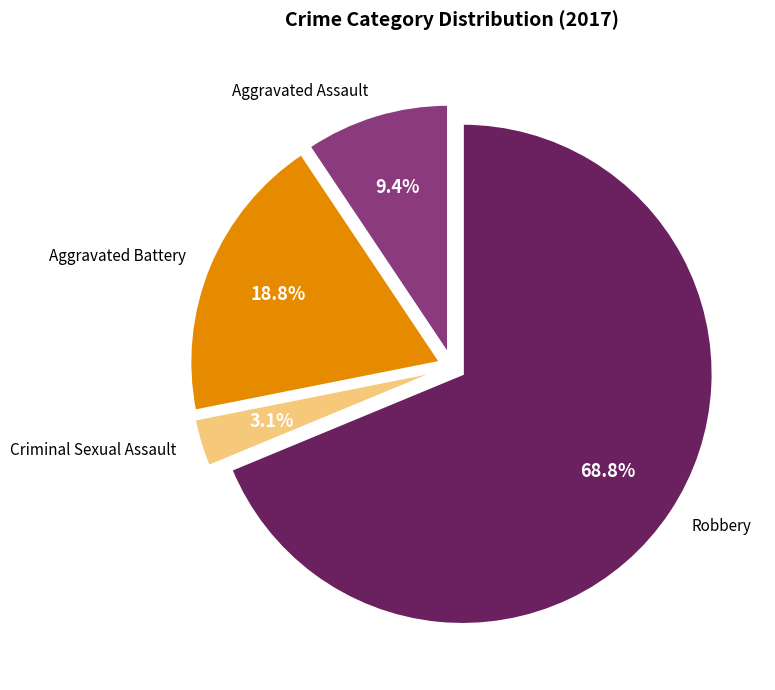

Count the number of slices in the pie.

4